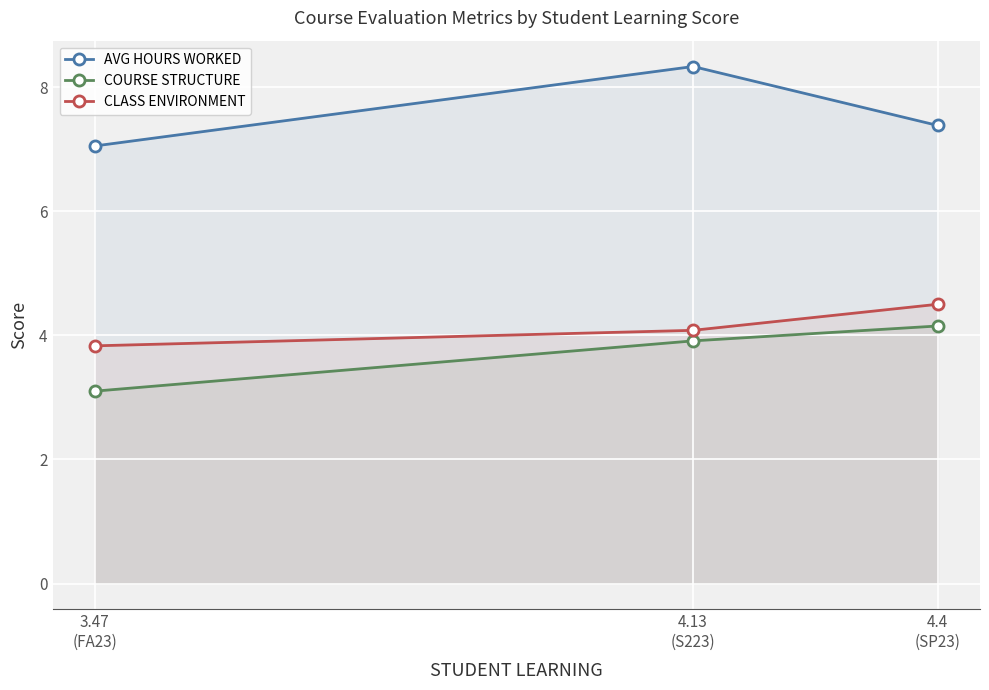

What position from the right is 4.4
(SP23)?

1